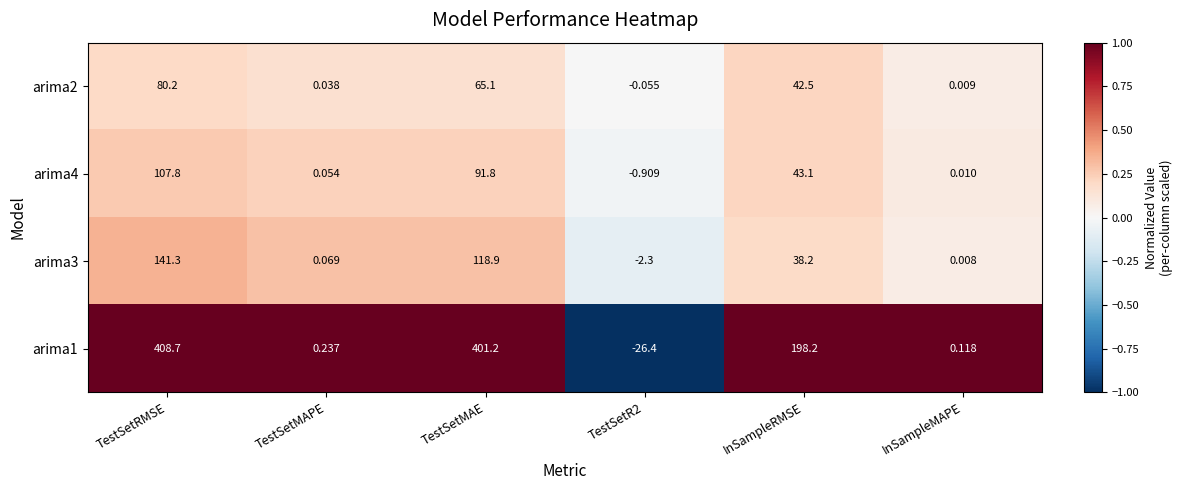

What is the difference between the highest and lowest values at TestSetR2?

26.3